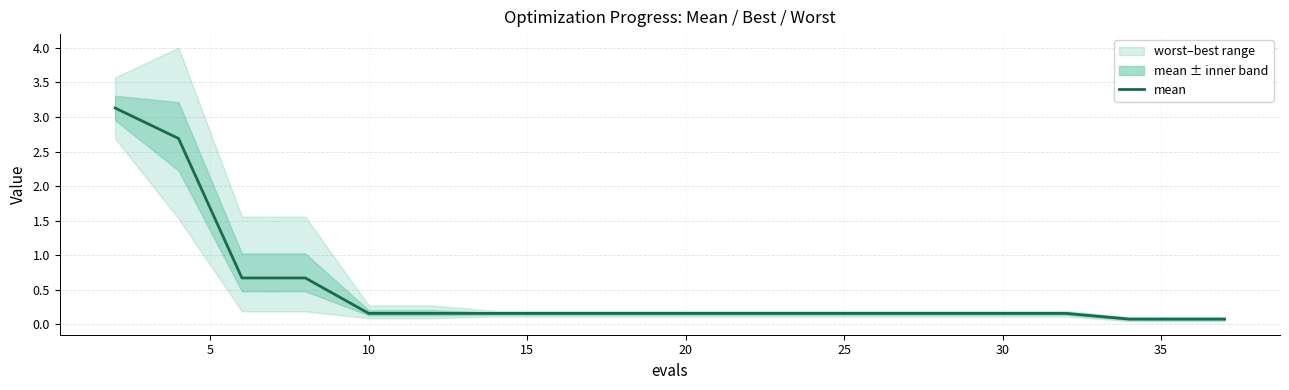

Does the chart have visible grid lines?

Yes